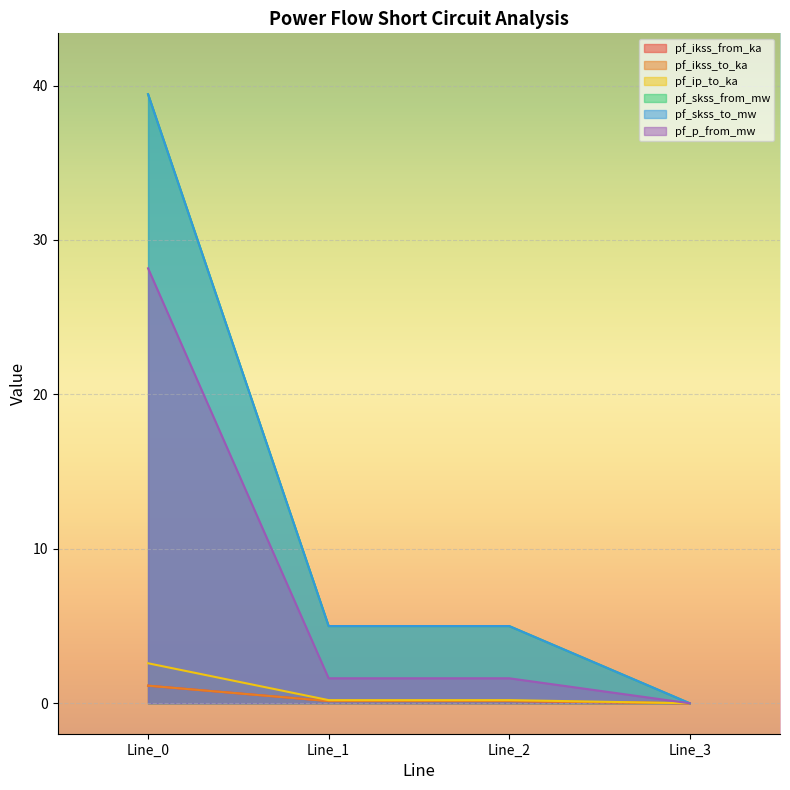

What is the difference between the pf_ip_to_ka values at Line_1 and Line_0?

2.4